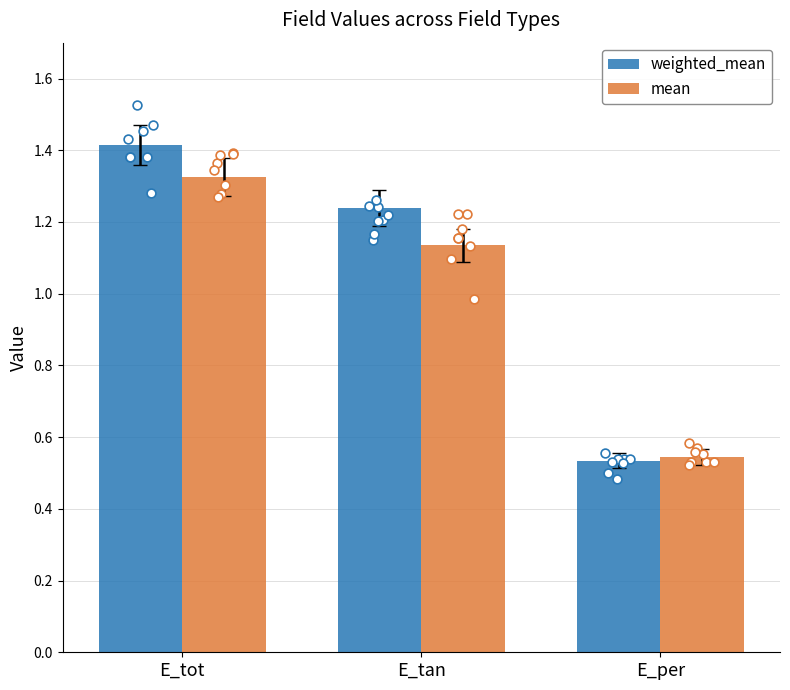

At which category is the sum across all series the highest?

E_tot